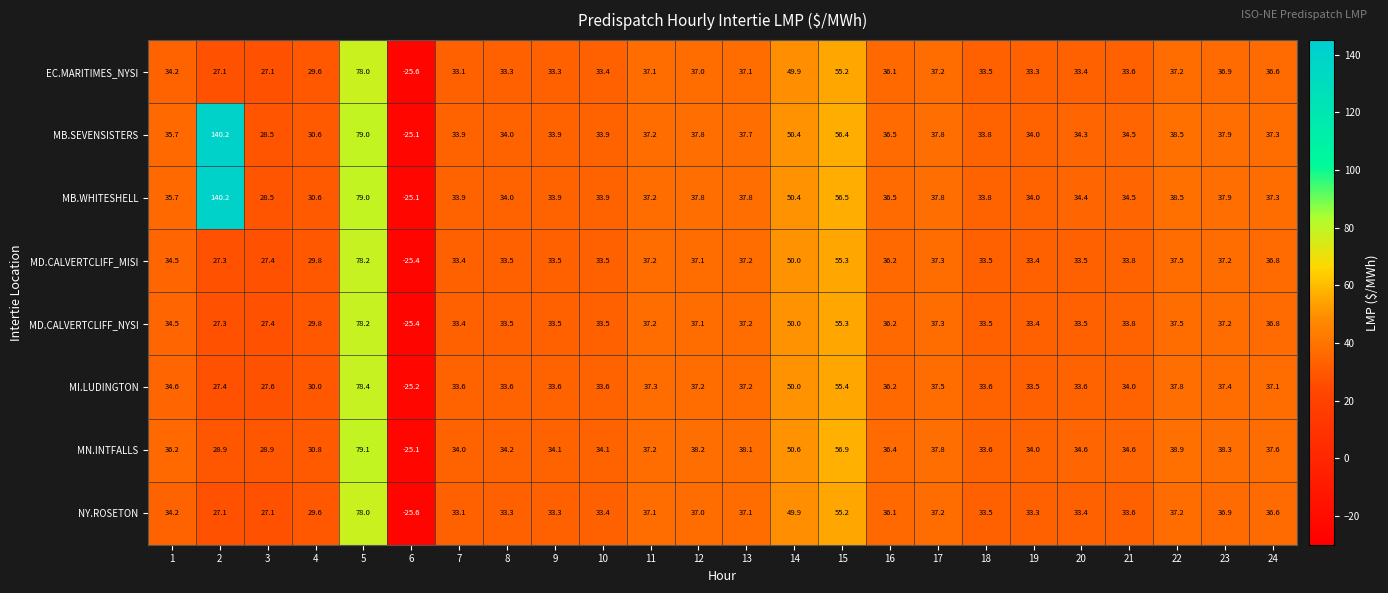

Which category has the highest value in the MN.INTFALLS series?

5